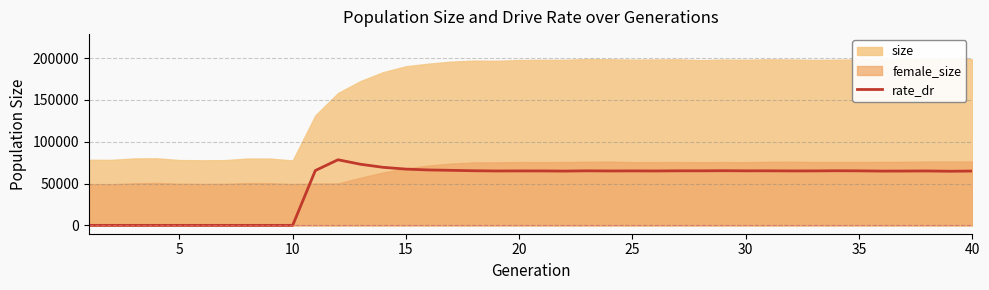

What is the average value?

49574.0